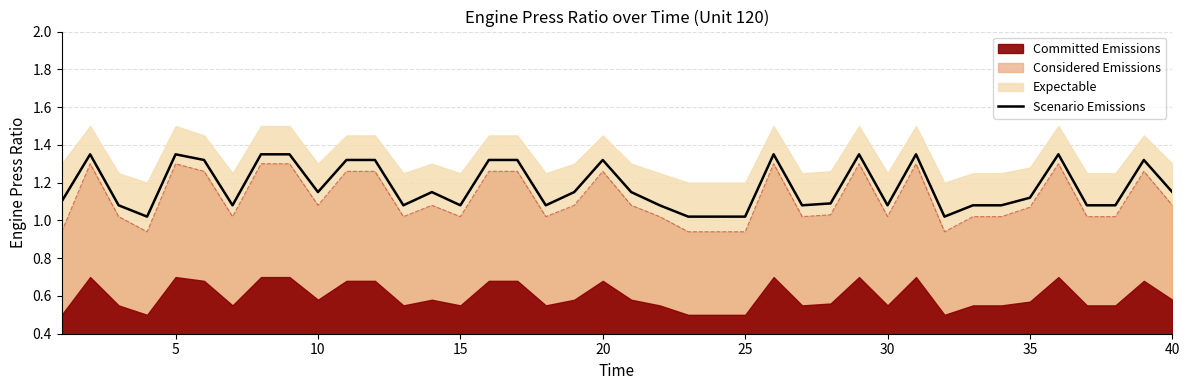

The value of Scenario Emissions at 40 is 2.0. True or false?

False